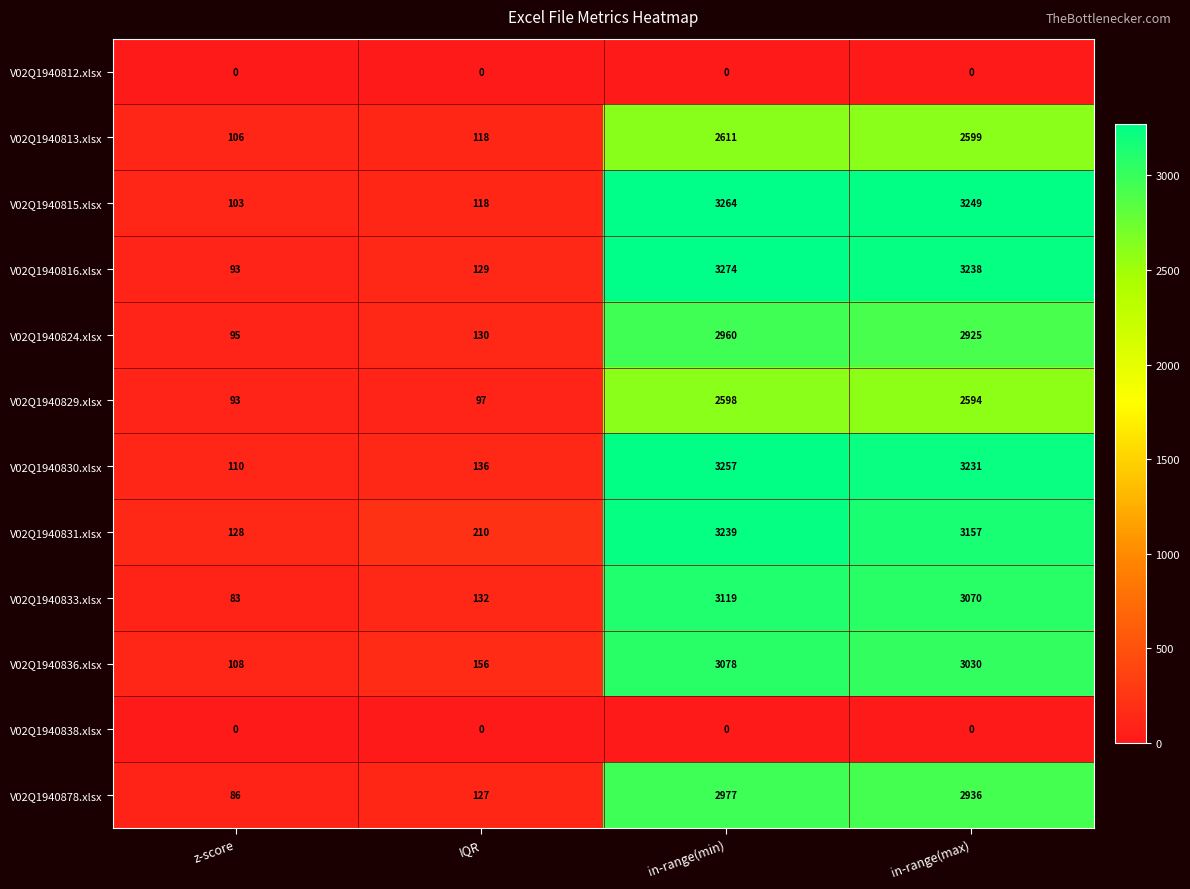

Which series has the widest spread of values?

V02Q1940816.xlsx